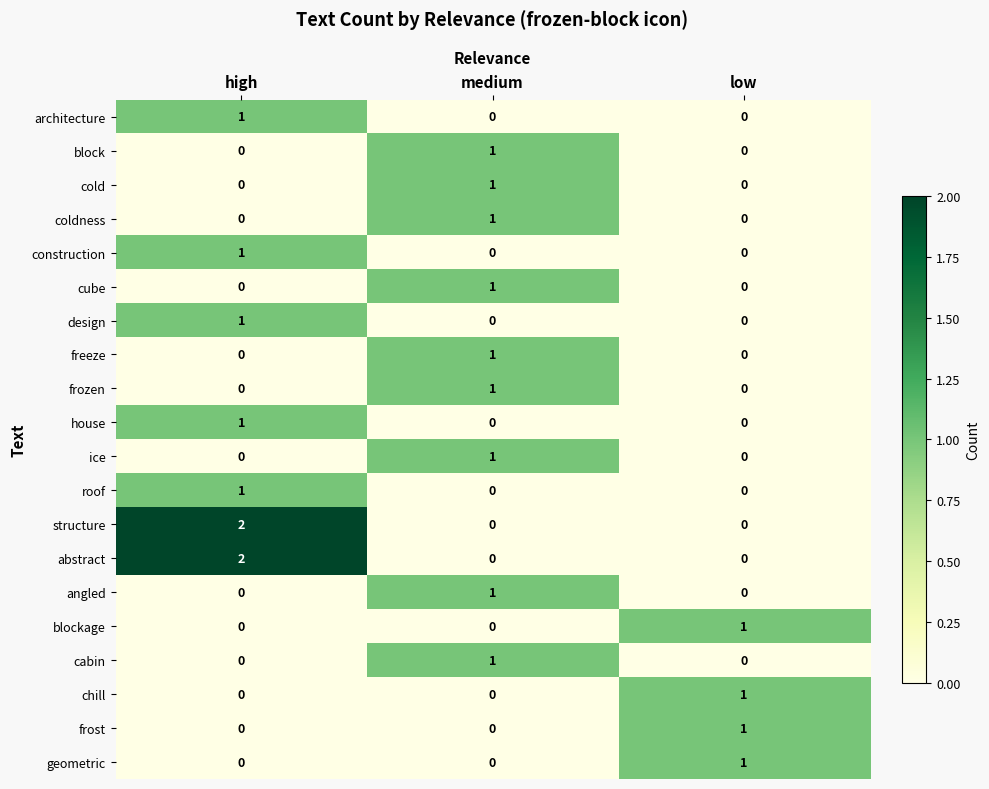

The roof series shows 0 at high. True or false?

False